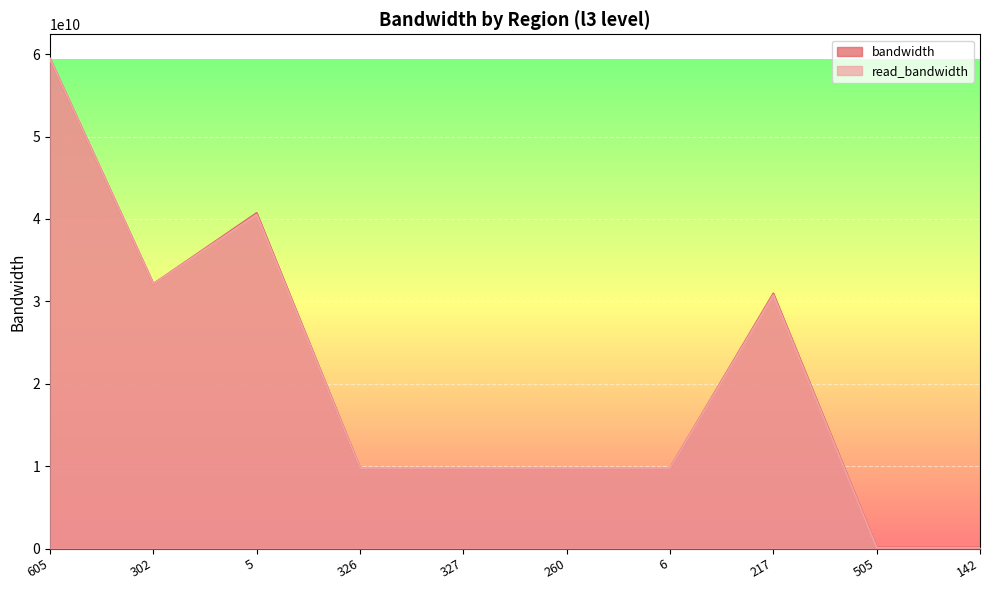

Rank the categories by read_bandwidth value from lowest to highest.

142, 505, 327, 260, 6, 326, 217, 302, 5, 605